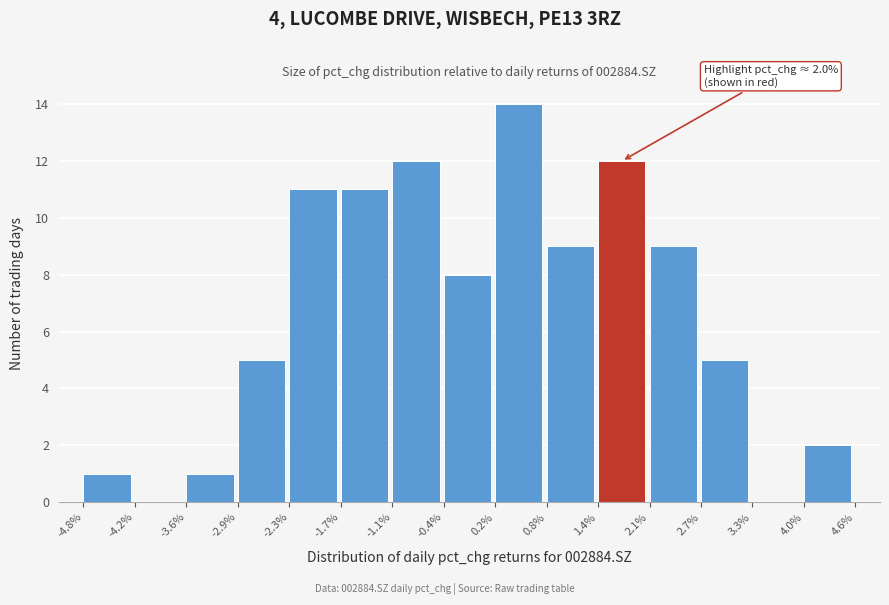

Which range on the x-axis has the tallest bar?

0.2% to 0.8%